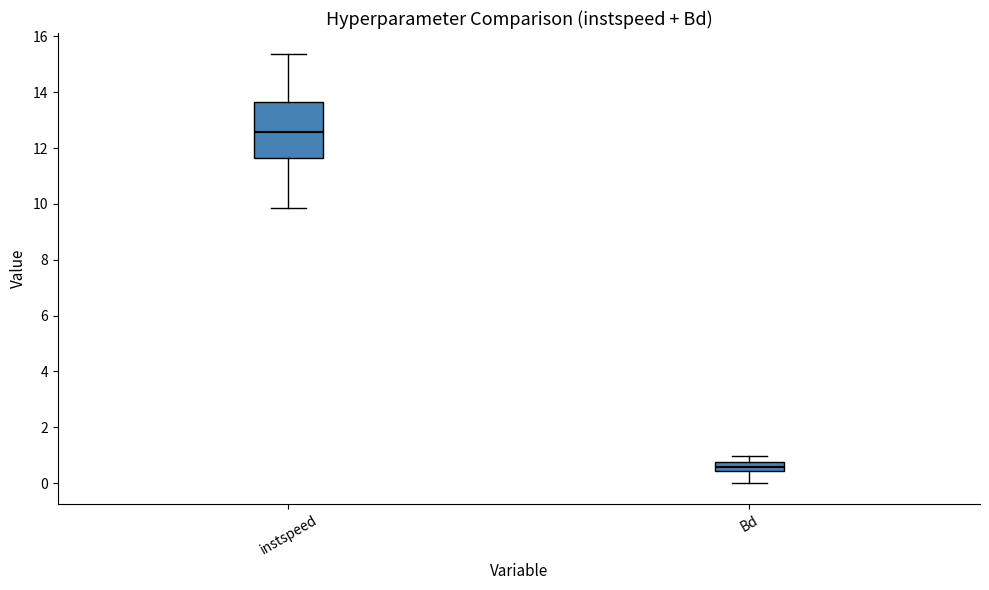

Reading left to right, read every box against the y-axis: the position of its median line, the range the box covers, and the ends of its whiskers. The values are not printed on the chart, so give them approximately, as read against the axis.

instspeed: median 12.6, box 11.6 to 13.6, whiskers 9.8 to 15.4
Bd: median 0.6, box 0.4 to 0.8, whiskers 0.0 to 1.0